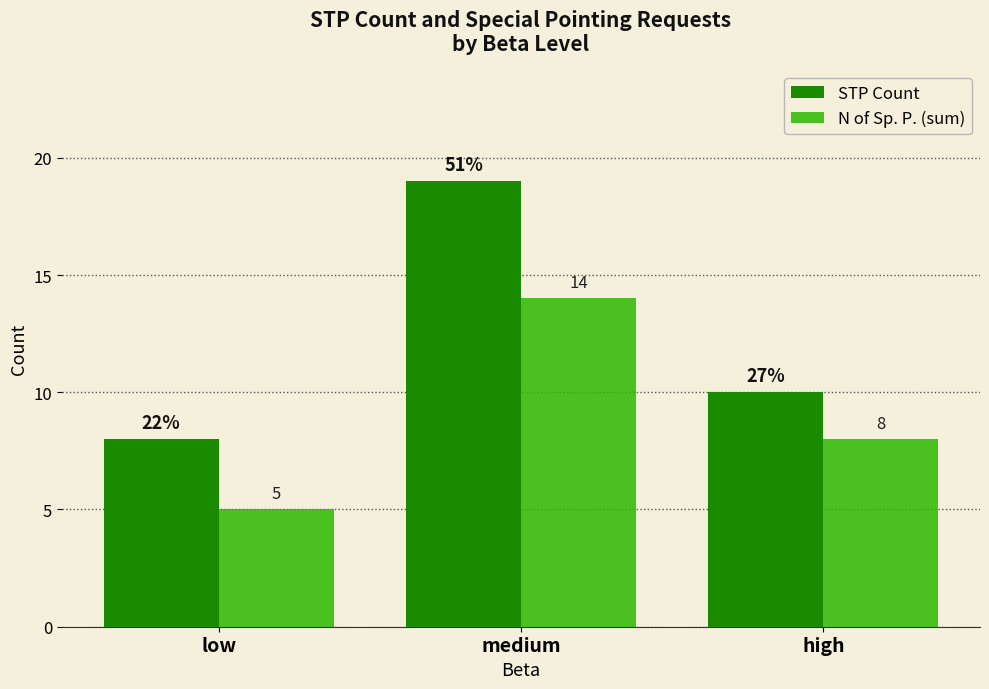

What is the lowest value of the STP Count series?

8